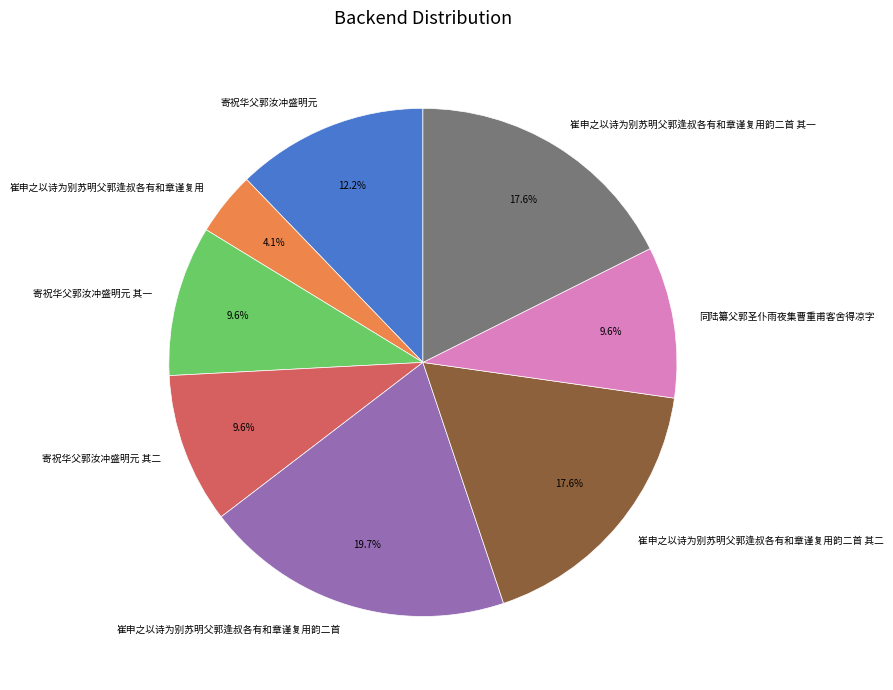

What is the ratio of the value at 寄祝华父郭汝冲盛明元 to the value at 寄祝华父郭汝冲盛明元 其二?

1.3